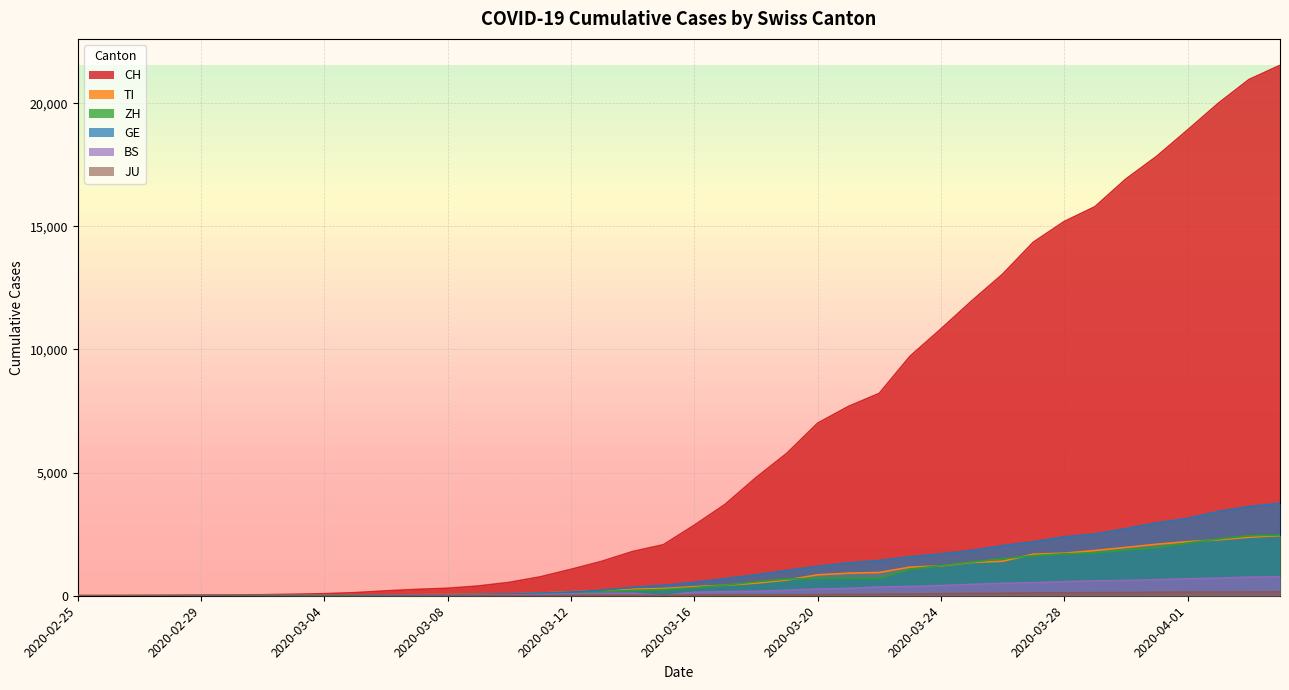

How many lines are shown in the chart?

6